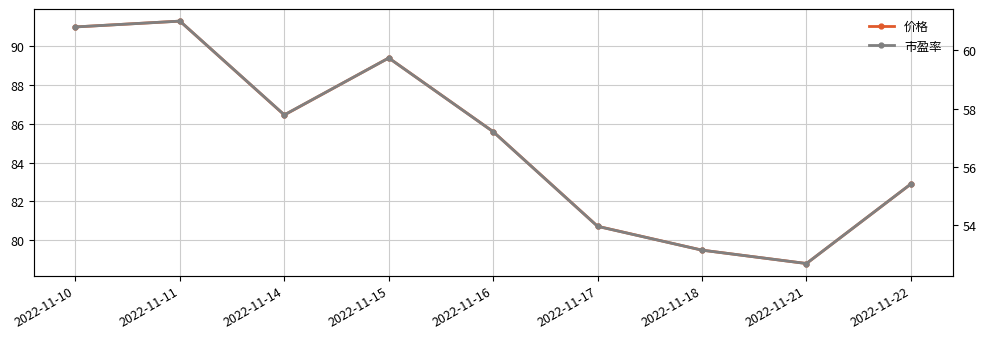

What are all the series names shown in the legend?

价格, 市盈率